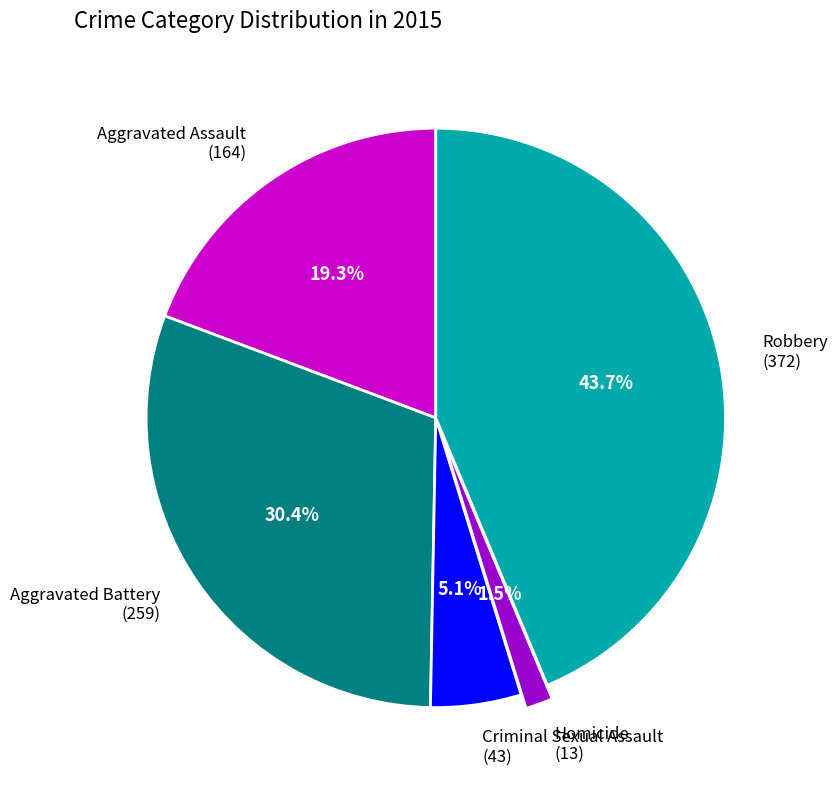

To the nearest percent, what is the difference between the largest and smallest slice percentages?

42%